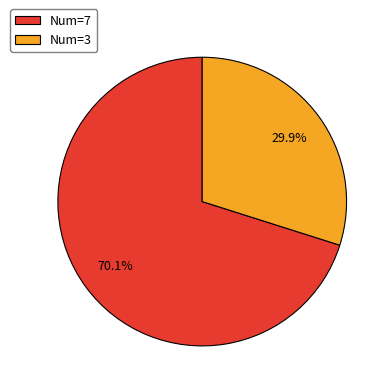

Which slice is the smallest?

Num=3